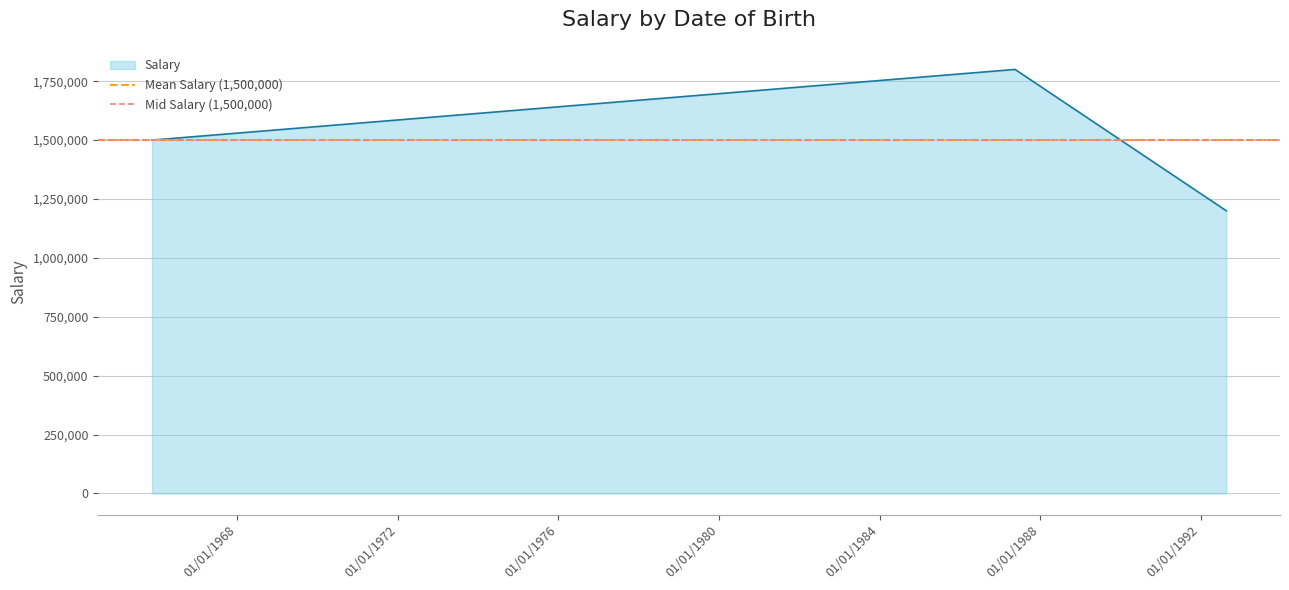

The chart shows a value of 1500000 at 1965-11-15. True or false?

True